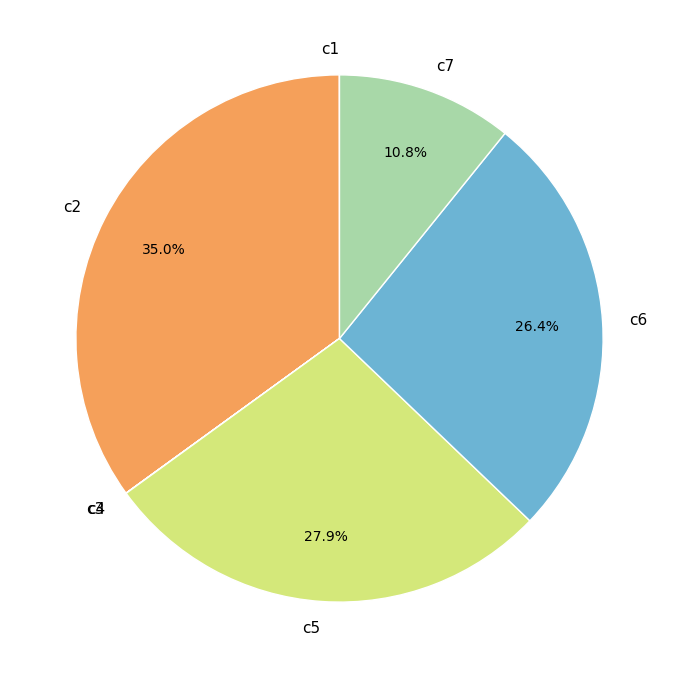

Is c2 the majority of the pie?

No